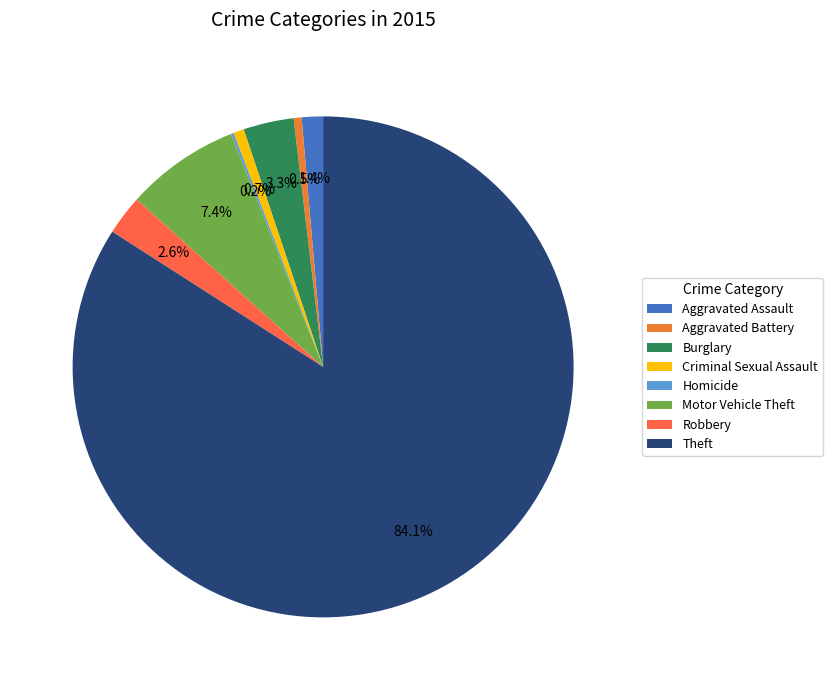

True or false: Aggravated Battery accounts for 11% of the total.

False